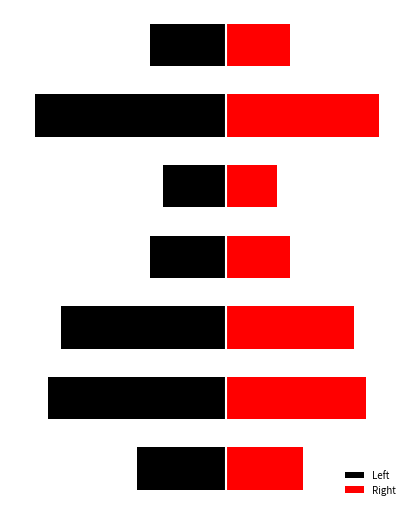

What is the approximate value of Left at 3?

-6